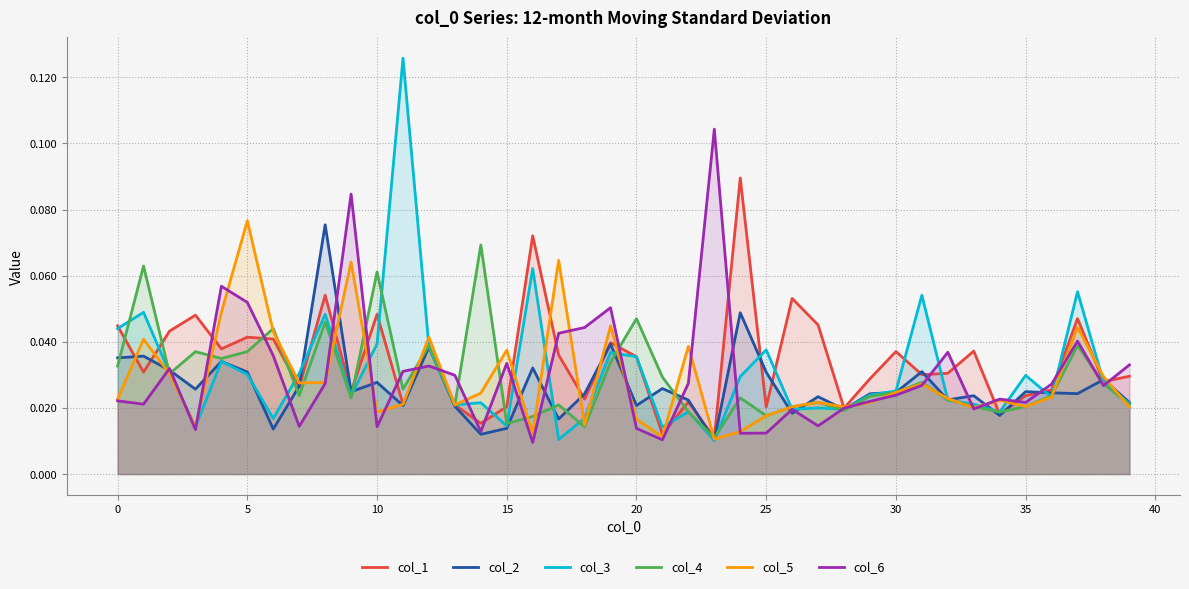

In col_2, how many points are lower than both neighbors (excluding endpoints)?

13